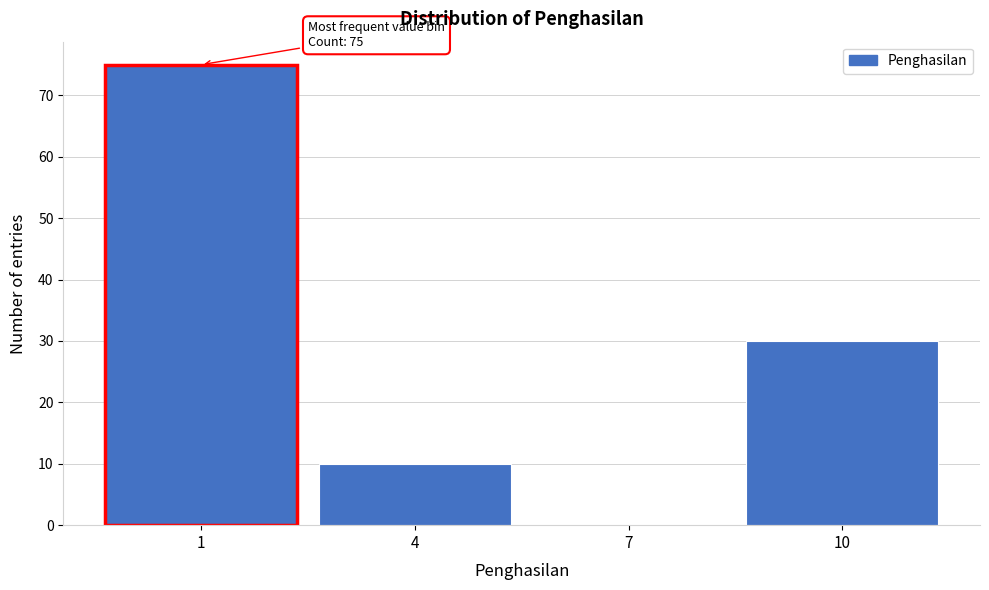

Over which range of the x-axis is the bar tallest?

-0.5 to 2.5